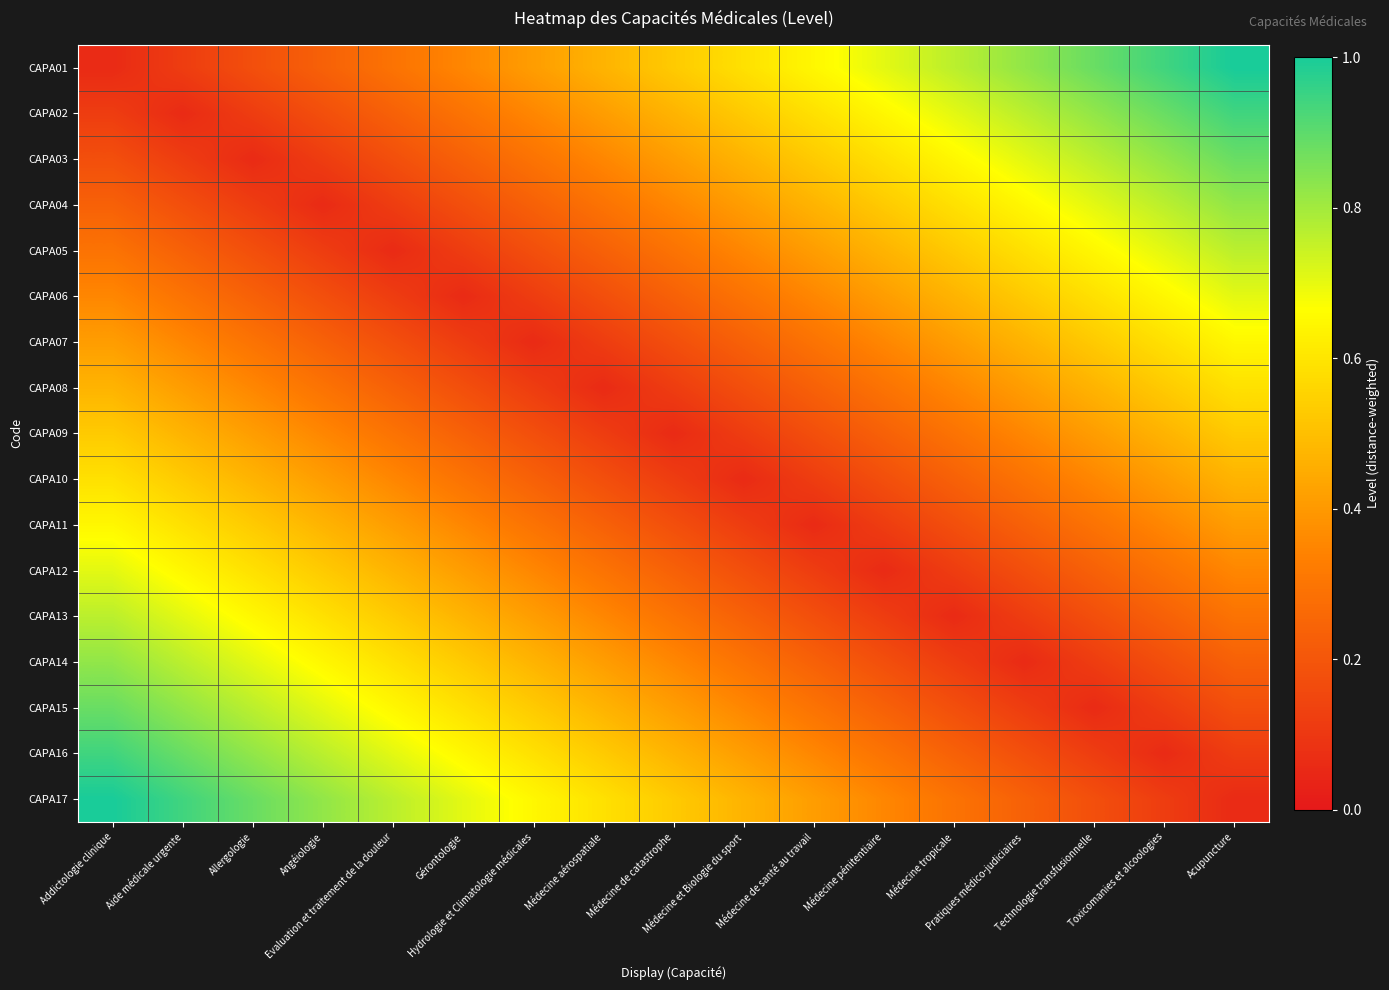

Which label corresponds to the largest value in the chart?

Acupuncture